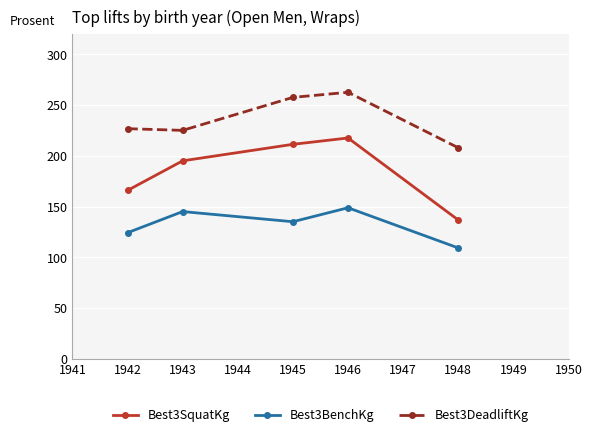

How many data points in Best3DeadliftKg are above 226?

3